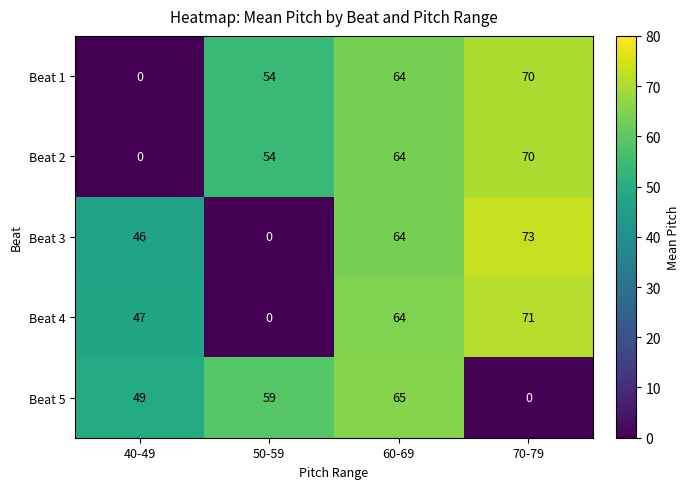

True or false: Beat 2 has a value of -49 at 40-49.

False